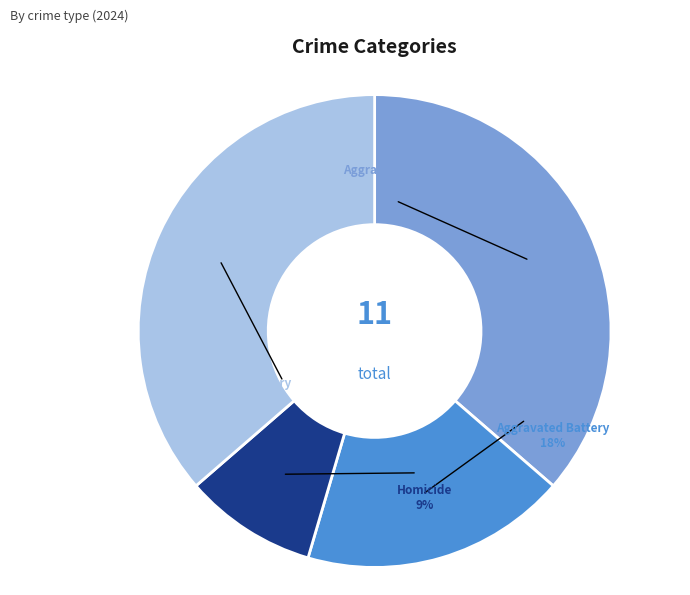

Is there a majority slice in this chart?

No